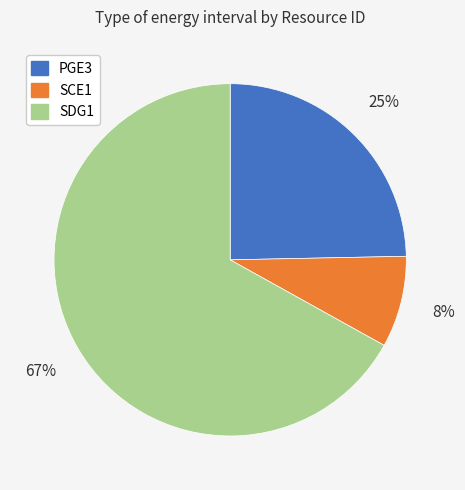

Is there any slice that represents more than half of the pie?

Yes